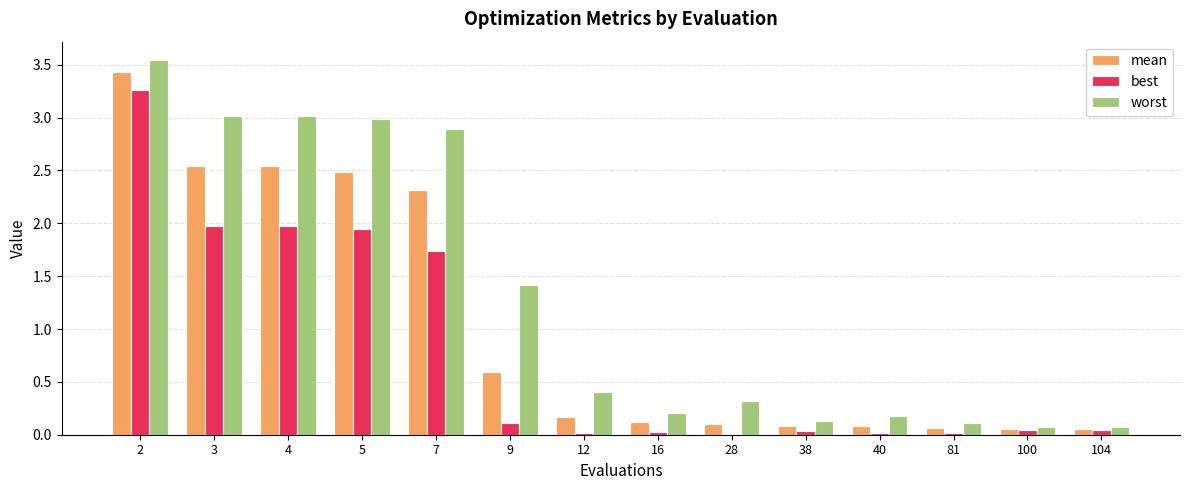

What is the sum of all best values?

11.2